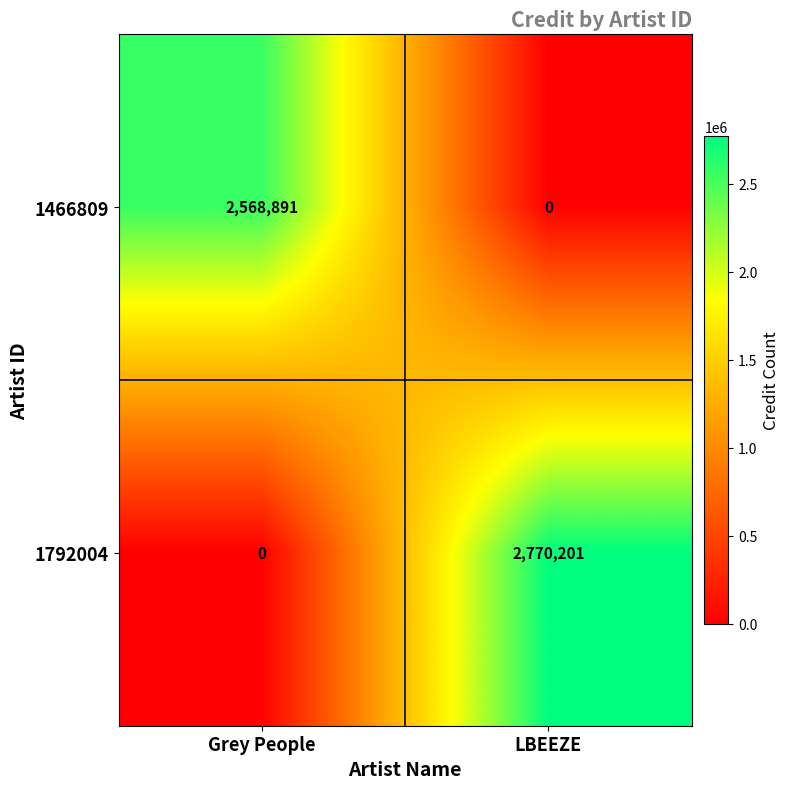

True or false: 1466809 has a value of 0 at LBEEZE.

True